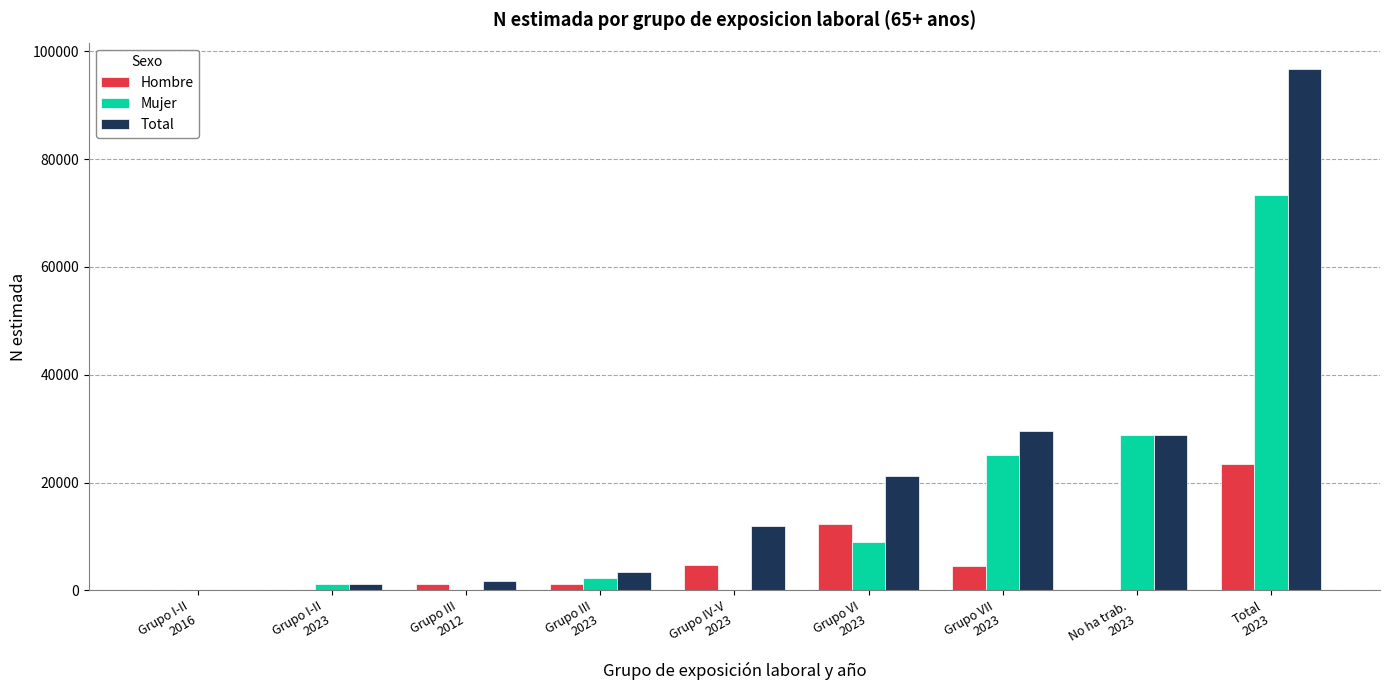

Are the bars horizontal?

No